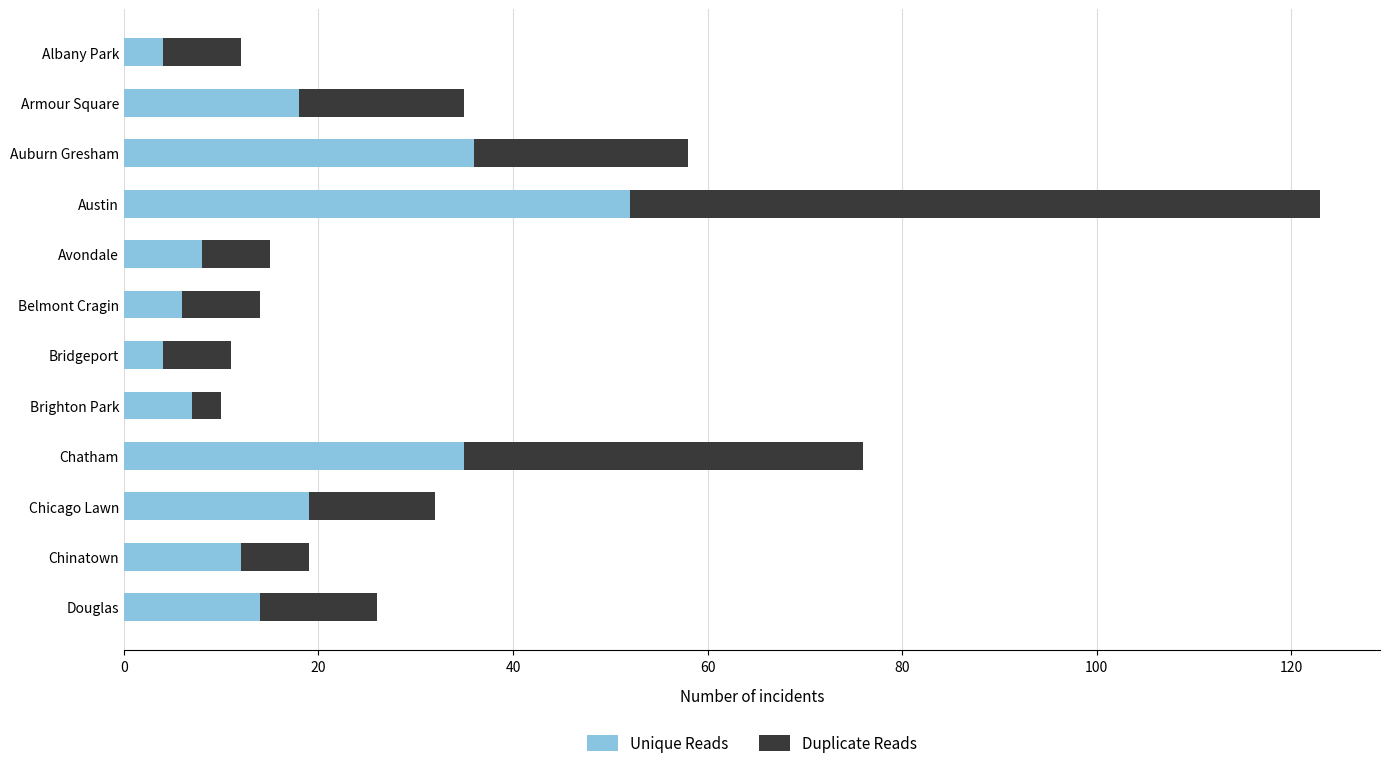

What is the difference between the maximum and second lowest values in the Unique Reads series?

48